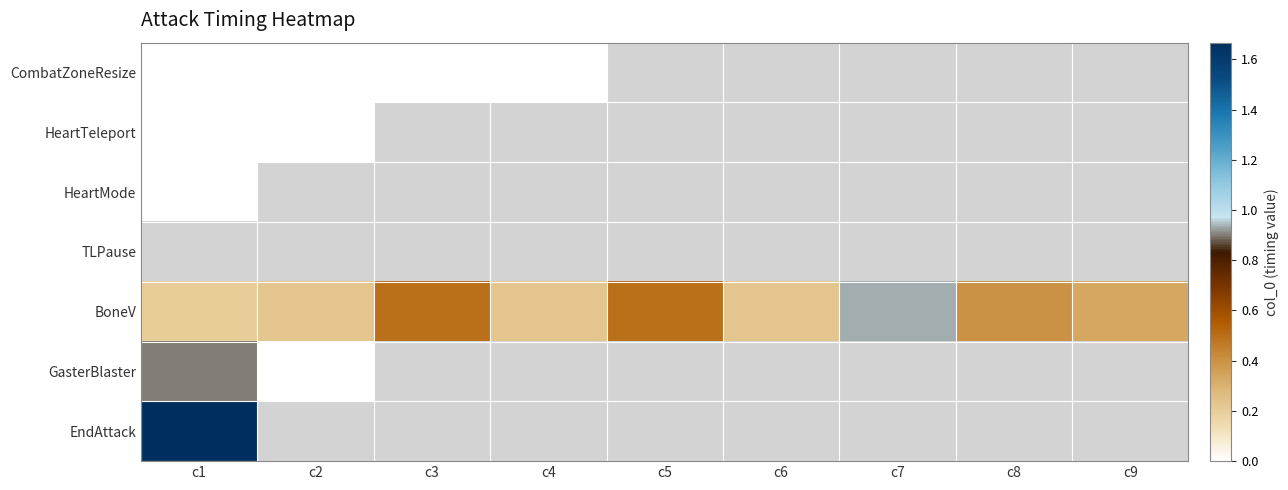

Between c1 and c2, which is larger?

c1